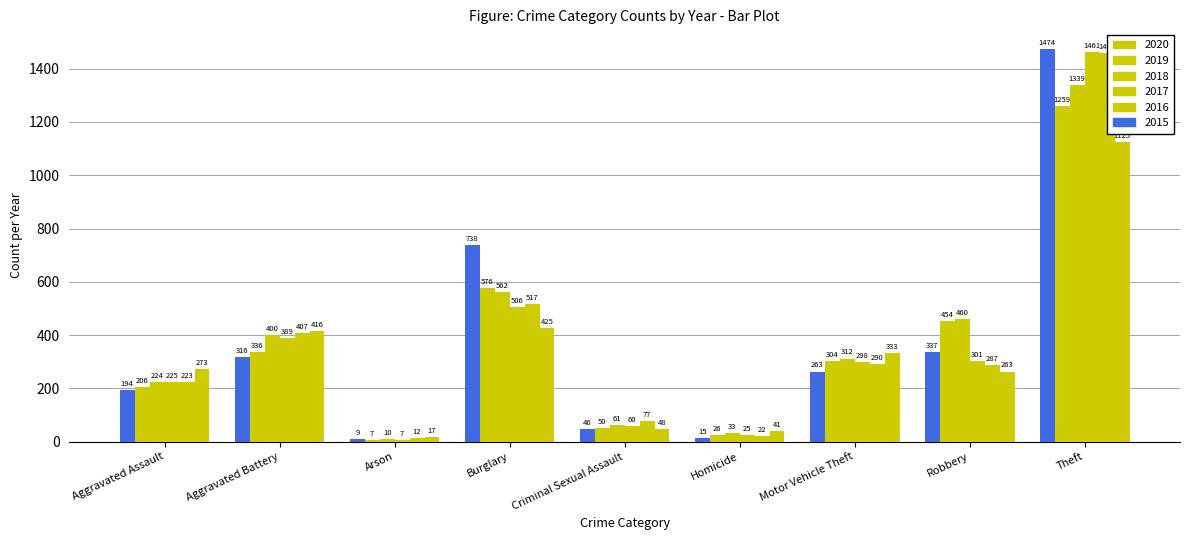

Does the chart contain any negative values?

No